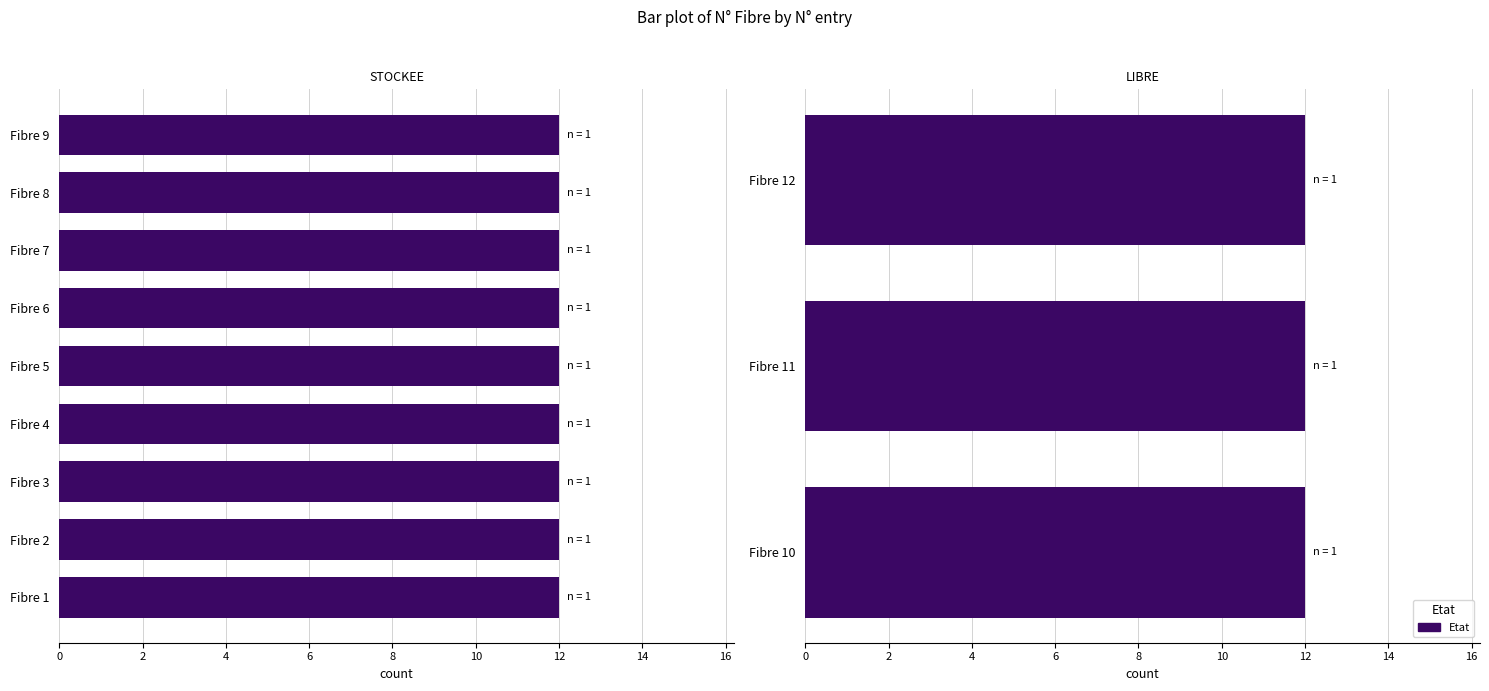

Reading left to right, transcribe all the data shown in this chart.

N° Fibre: 1=1	2=2	3=3	4=4	5=5	6=6	7=7	8=8	9=9	1=10	2=11	3=12
Capacité: 1=12	2=12	3=12	4=12	5=12	6=12	7=12	8=12	9=12	1=12	2=12	3=12
N° Tube: 1=1	2=1	3=1	4=1	5=1	6=1	7=1	8=1	9=1	1=1	2=1	3=1